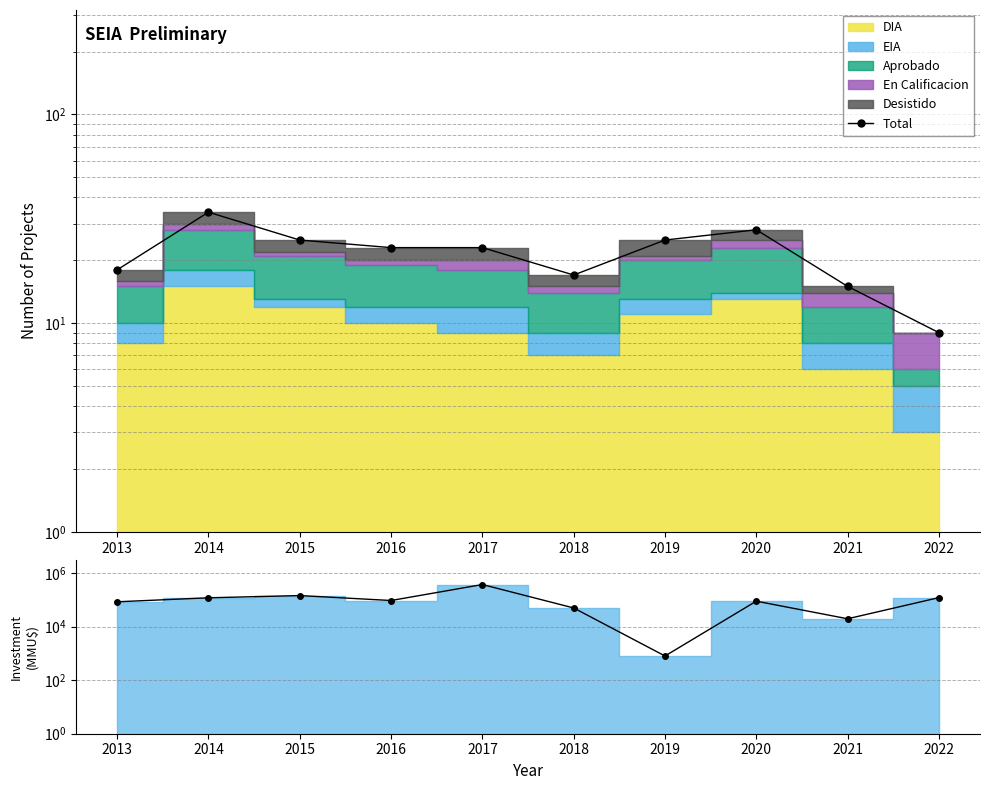

True or false: Investment Data and Total cross at least once.

False